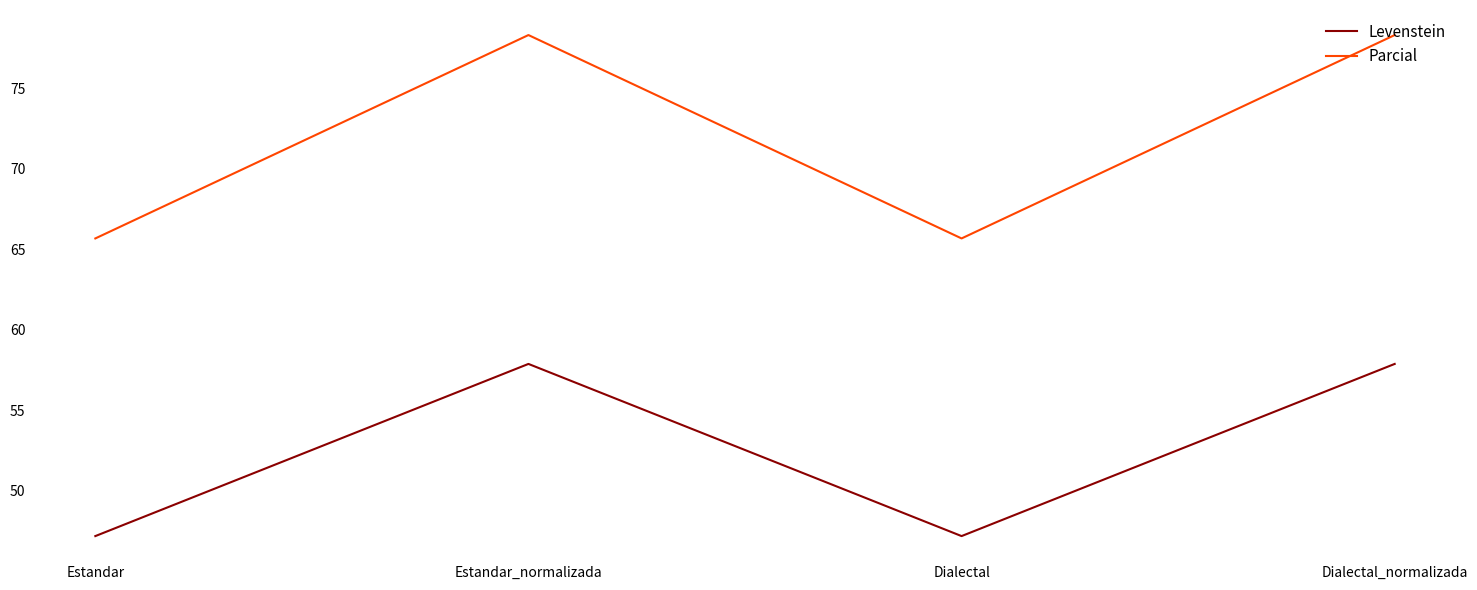

How many interior local valleys does the Parcial series have?

1